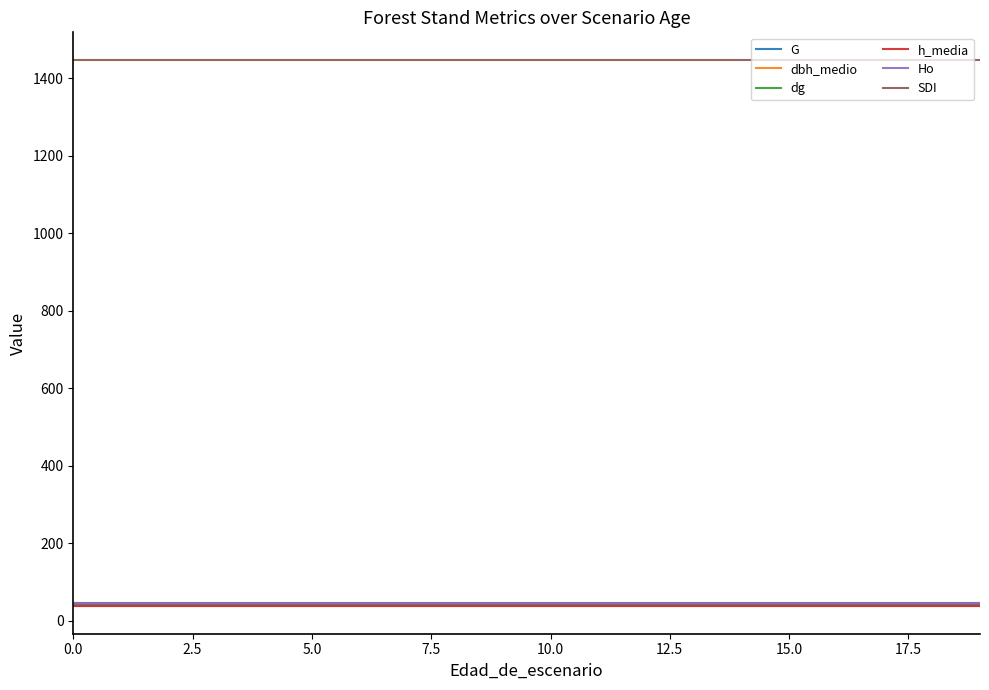

What is the minimum value shown in the chart?

37.1